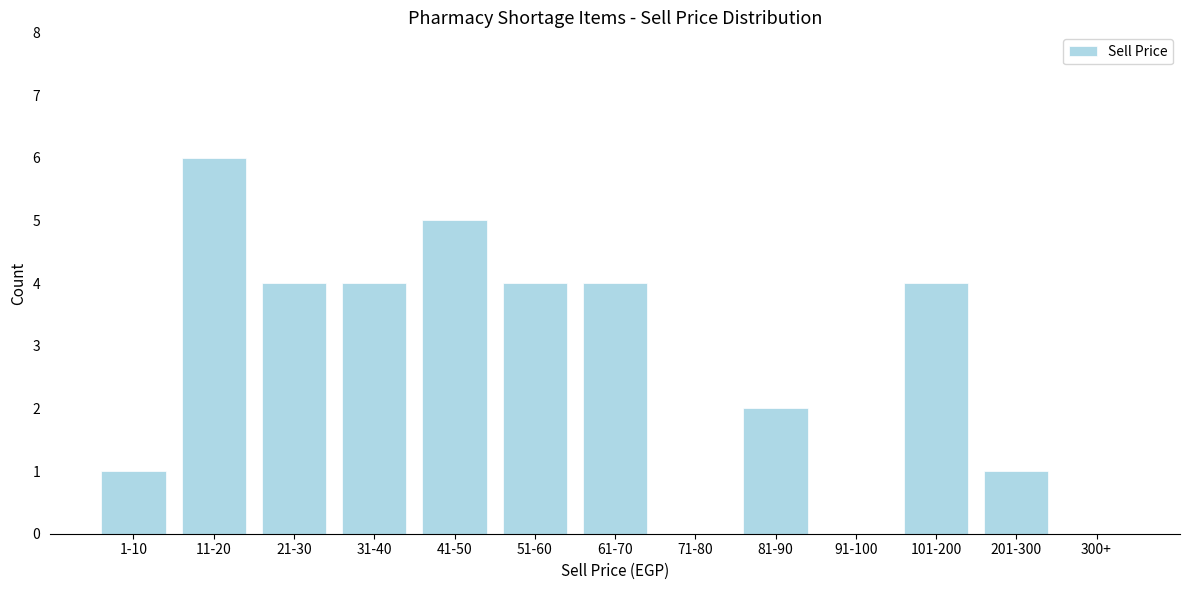

Reading right to left, list all the values displayed in this chart.

300+=0	201-300=1	101-200=4	91-100=0	81-90=2	71-80=0	61-70=4	51-60=4	41-50=5	31-40=4	21-30=4	11-20=6	1-10=1